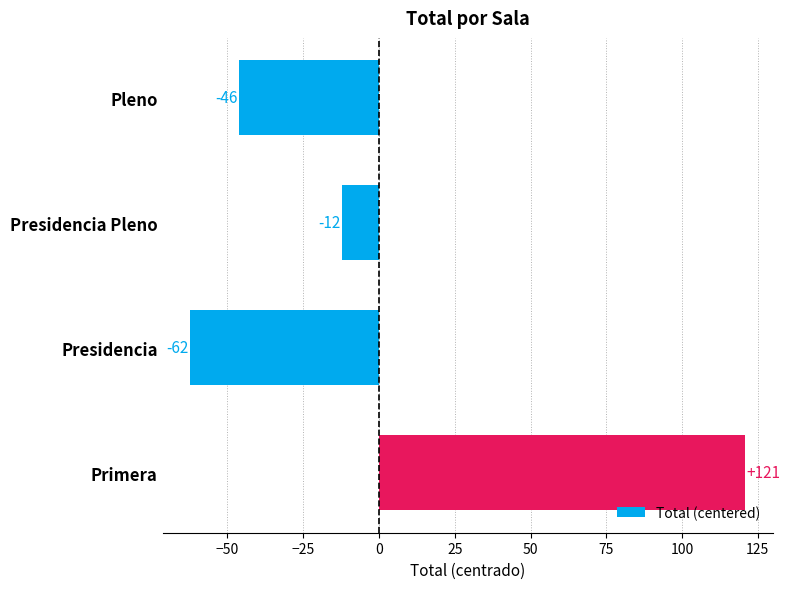

The chart shows a value of -21.4 at Presidencia. True or false?

False